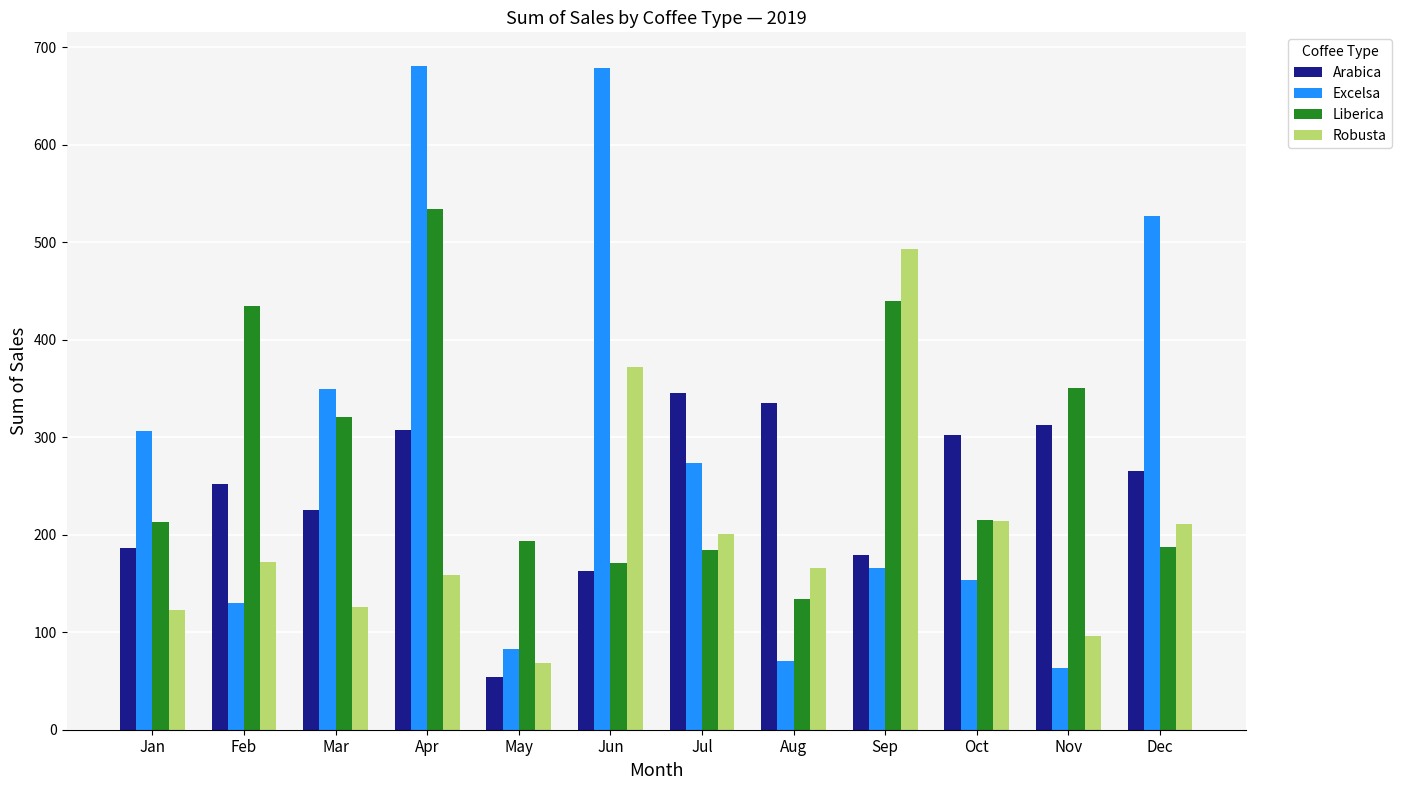

What is the sum of all Arabica values?

2926.6